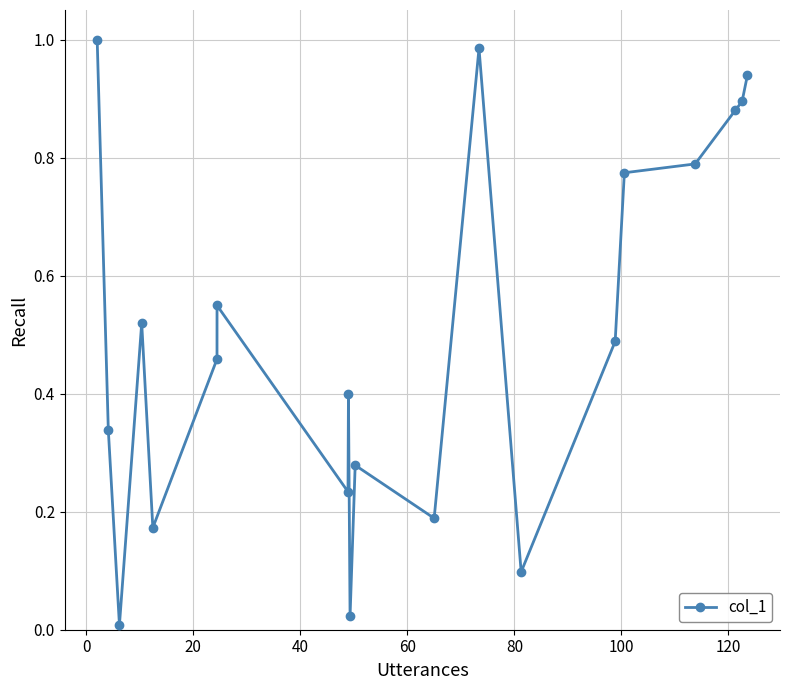

True or false: there are more than 1 points higher than both neighbors.

True